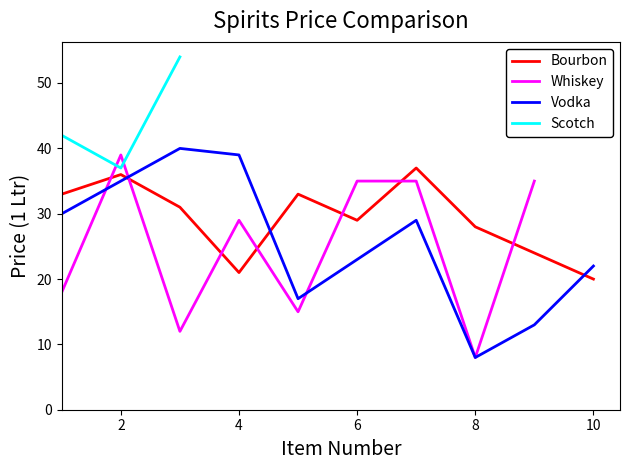

How many intersections are there between Vodka and Bourbon?

3